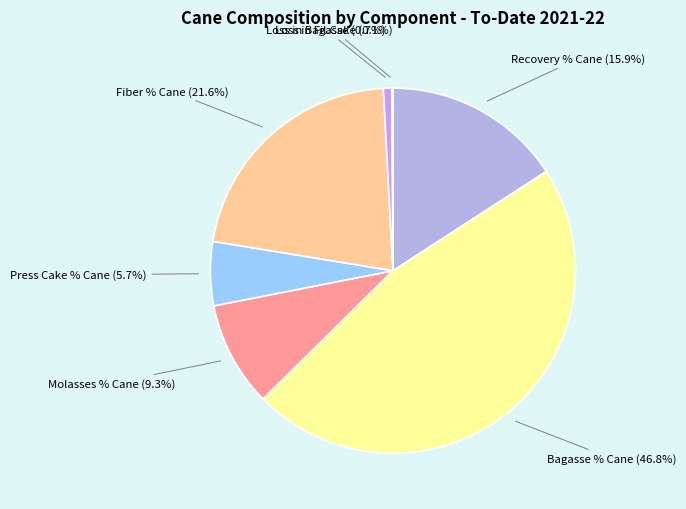

To the nearest percent, what is the average slice percentage?

14%